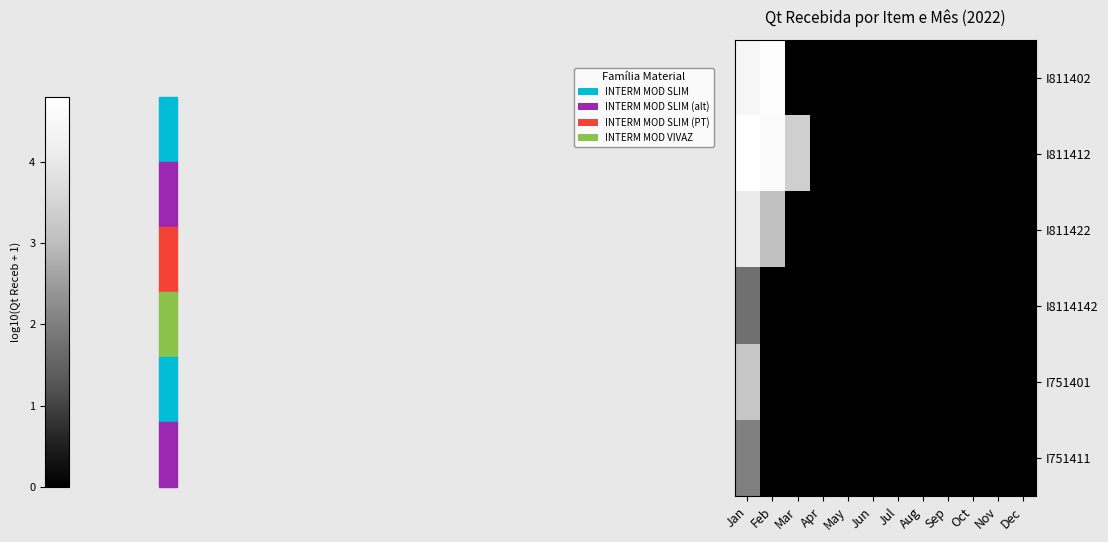

How many series are shown in this chart?

6